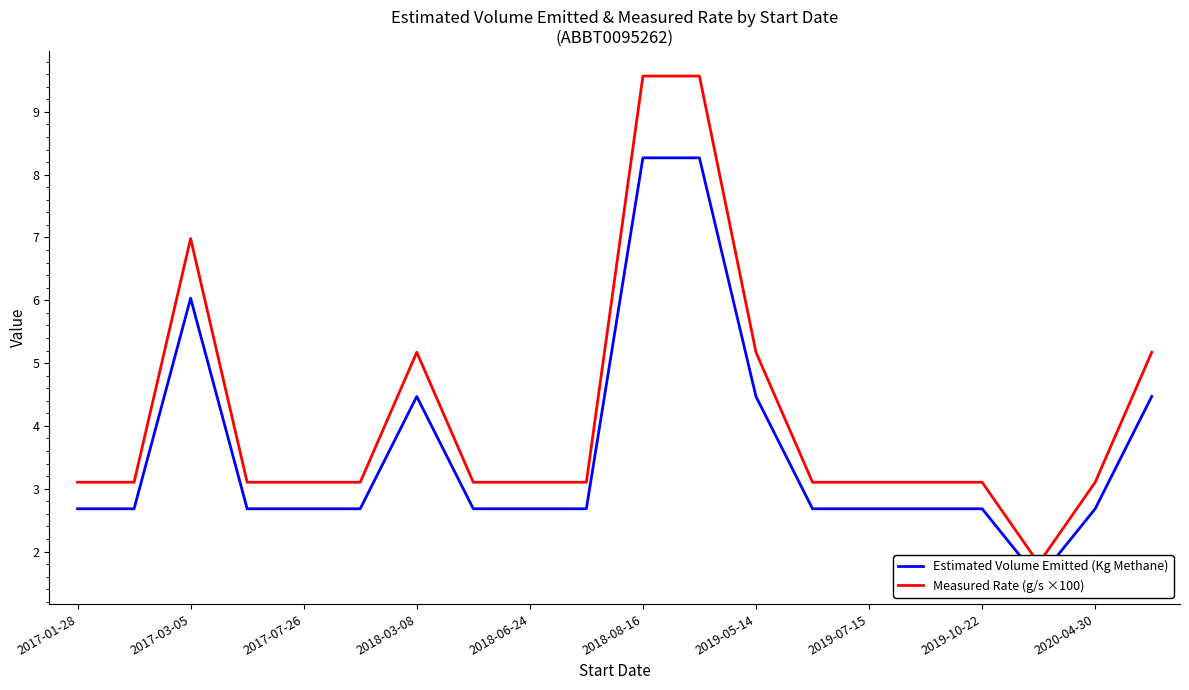

At which category is the sum across all series the highest?

2018-08-16